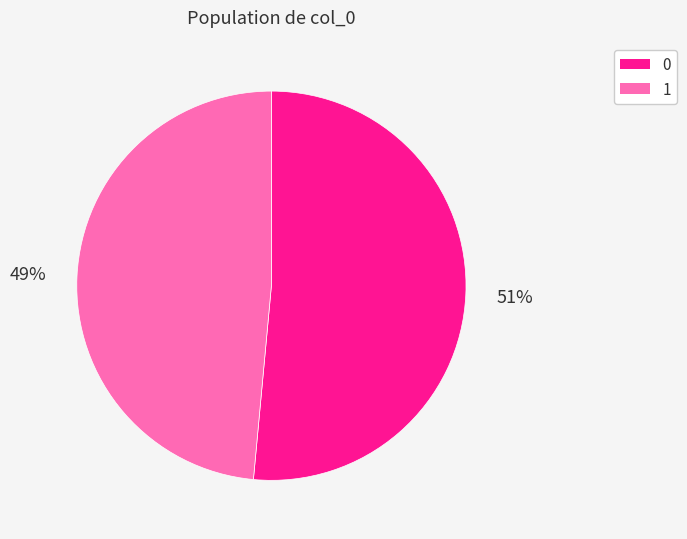

Count the number of slices in the pie.

2